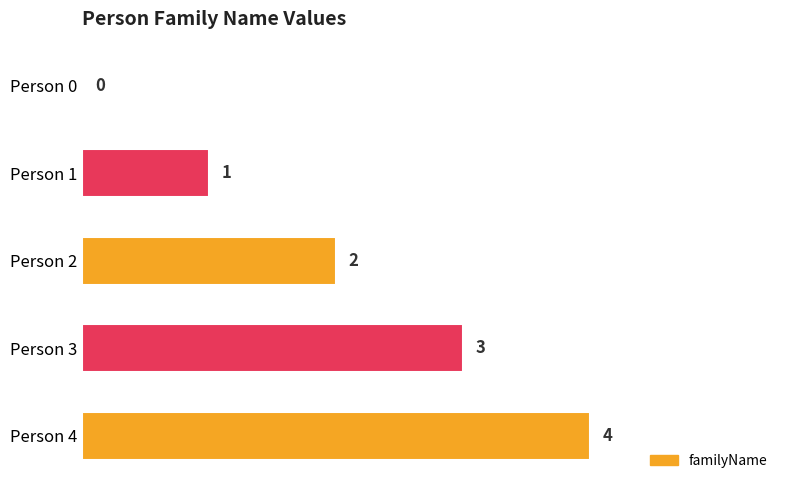

What is the average value?

2